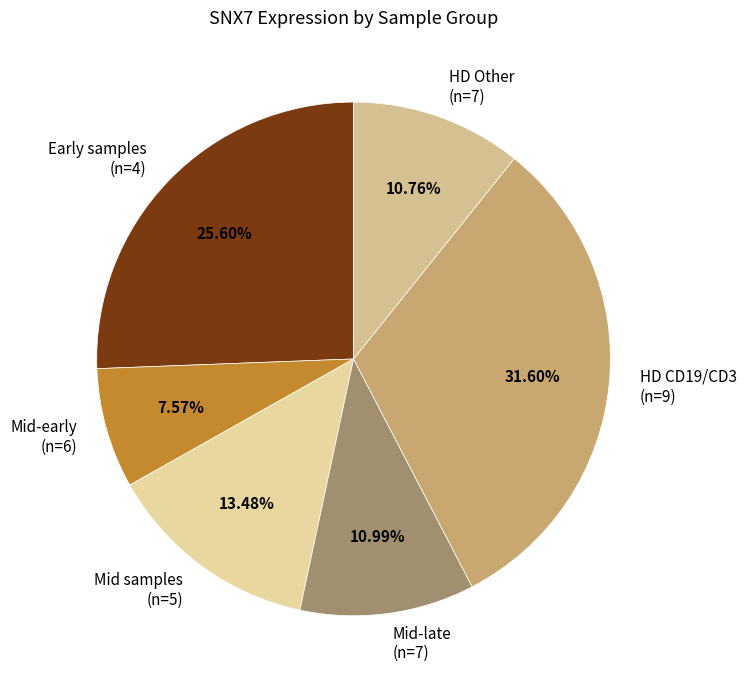

Approximately how many times larger is the value at Mid-late (n=7) compared to HD Other (n=7)?

1.0